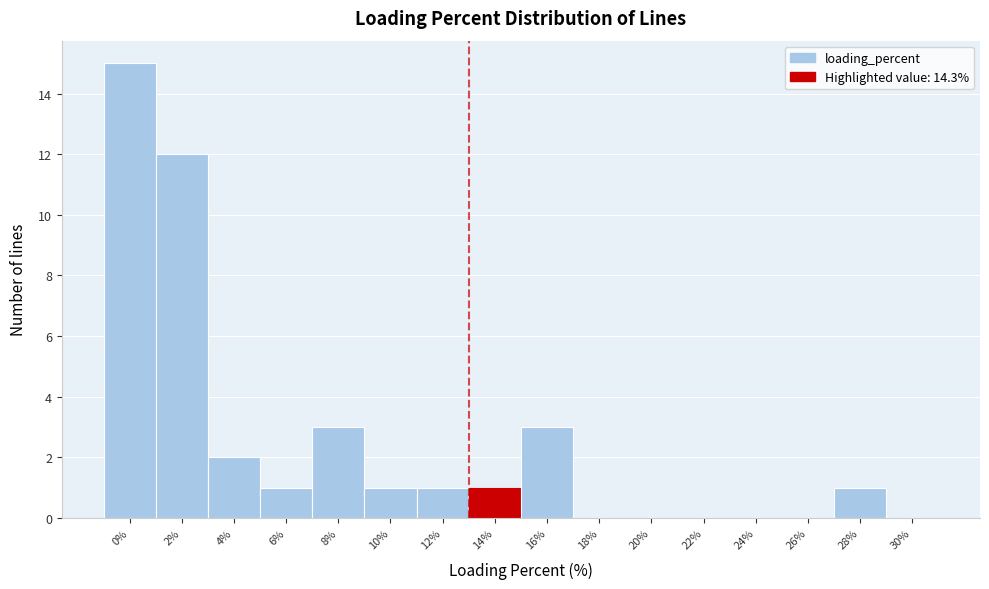

Reading left to right, what are all the values shown in this chart?

0%=15	2%=12	4%=2	6%=1	8%=3	10%=1	12%=1	14%=1	16%=3	18%=0	20%=0	22%=0	24%=0	26%=0	28%=1	30%=0